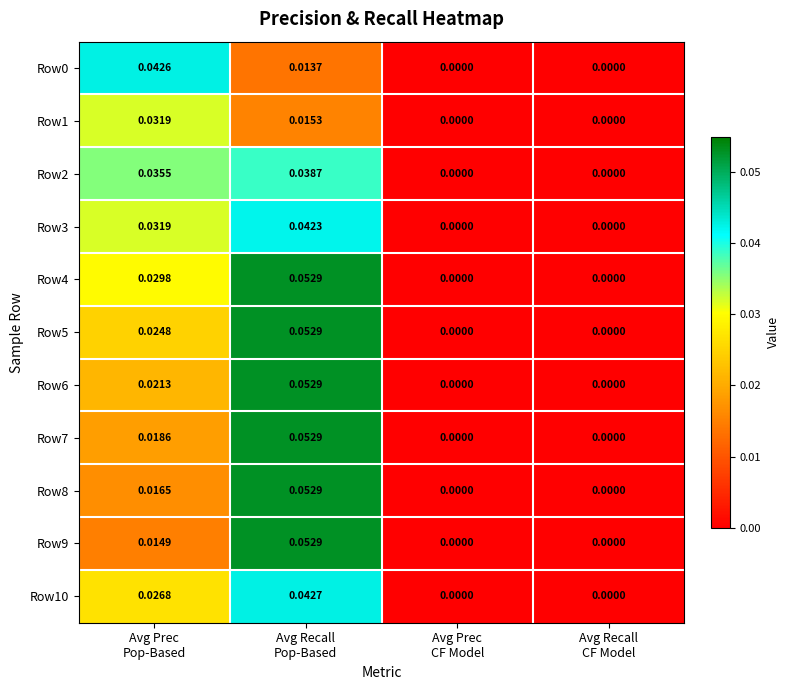

How many data points in Row1 are above 0?

2